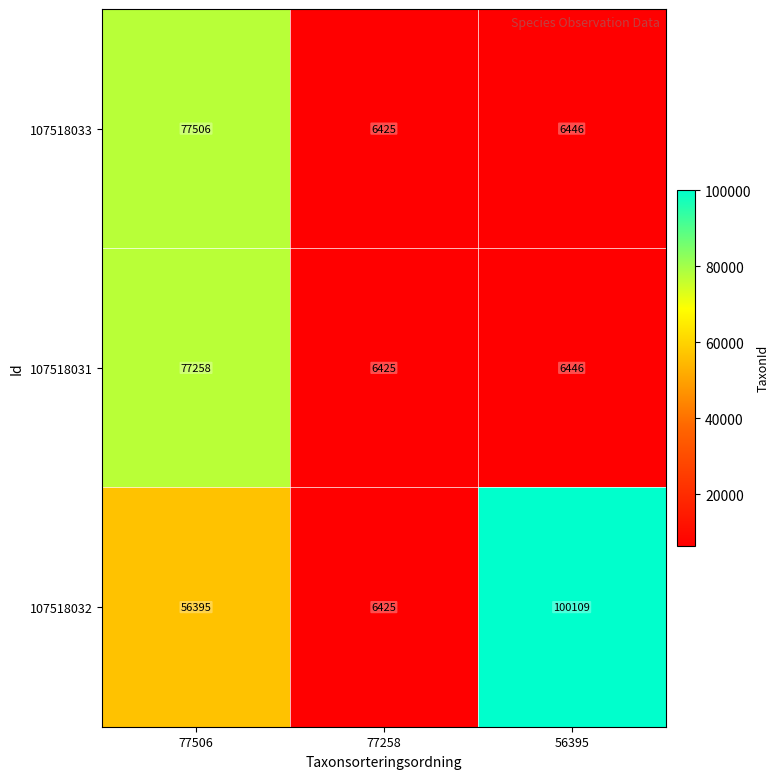

What is the approximate value of 107518032 at 77258?

6425